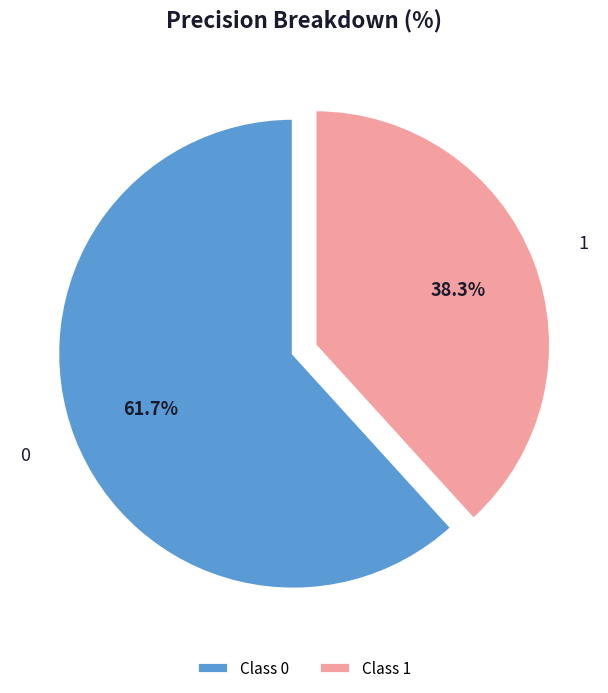

Which has a higher value, Class 1 or Class 0?

Class 0